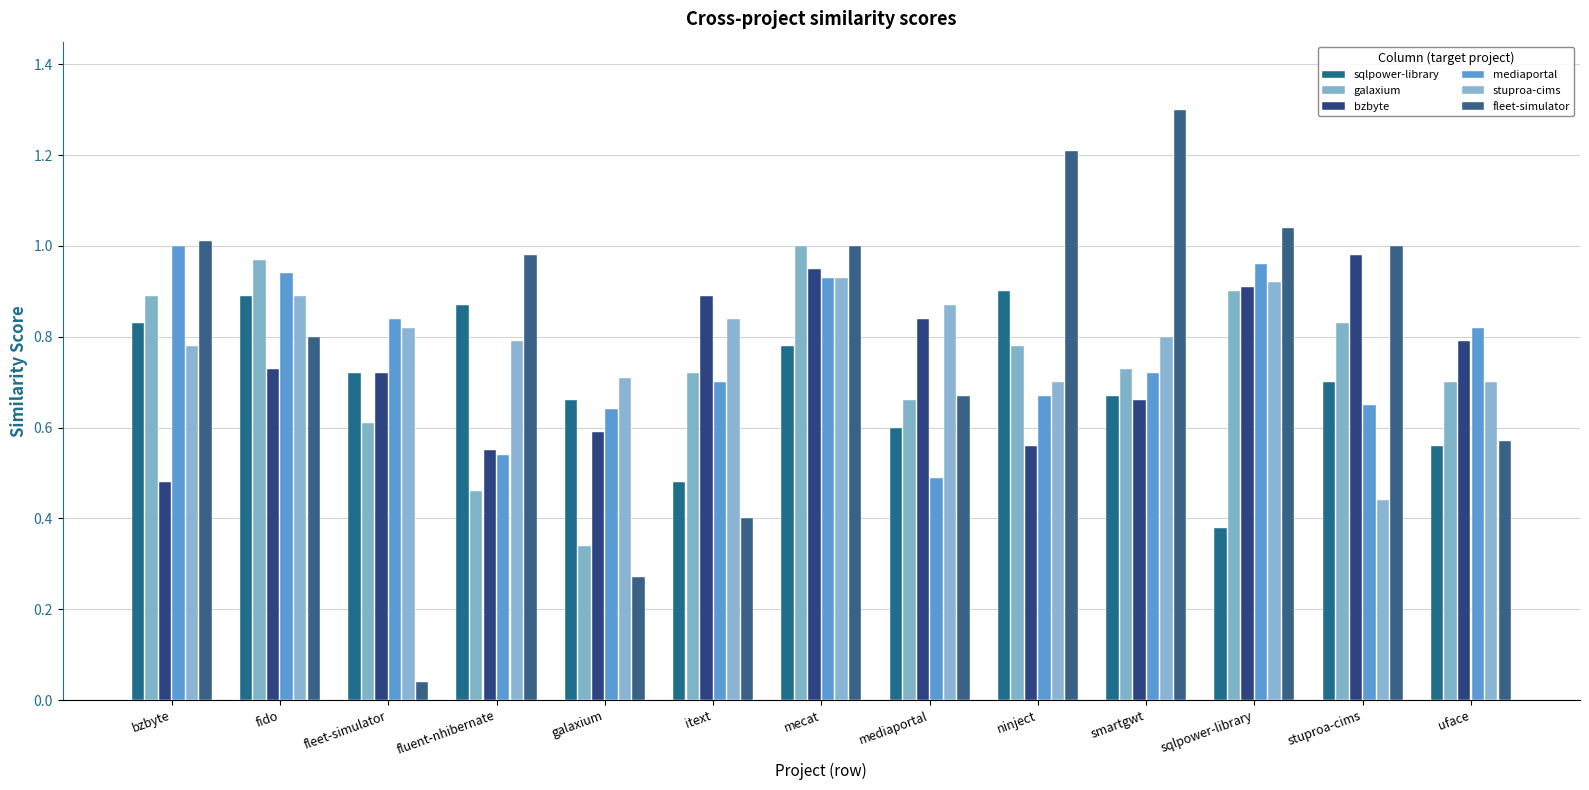

What is the difference between the second highest and minimum values in the stuproa-cims series?

0.5